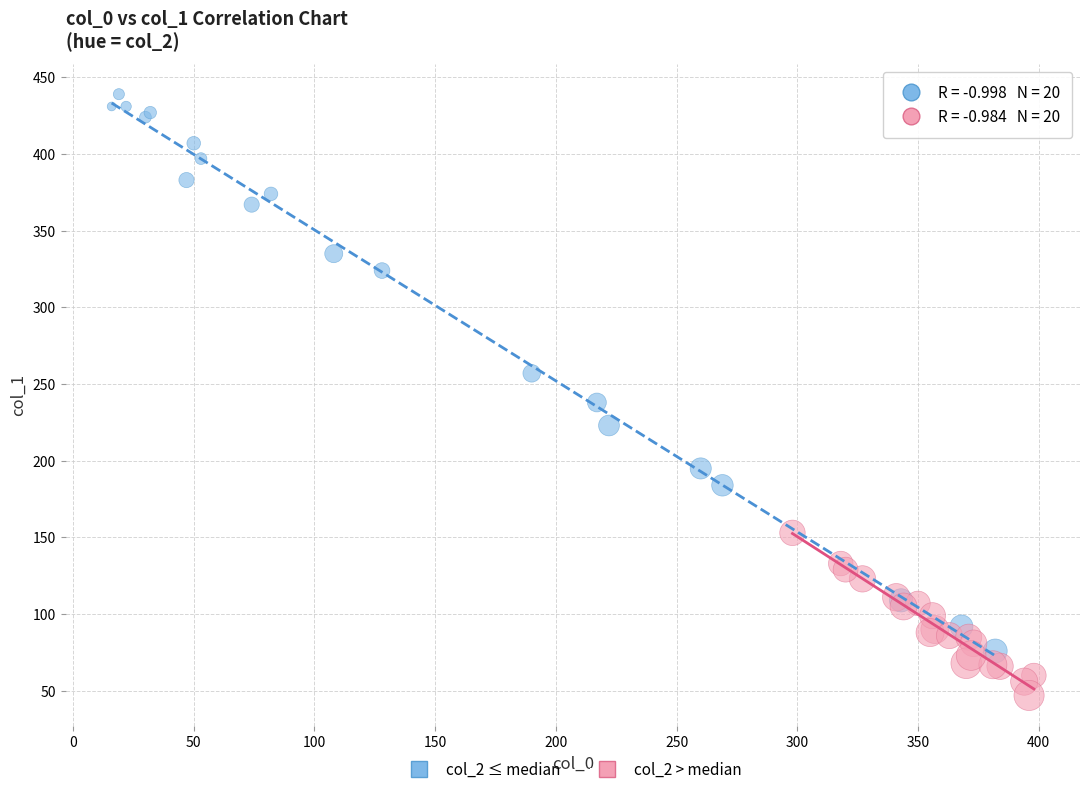

Which series reaches the minimum Y coordinate?

col_2 > median